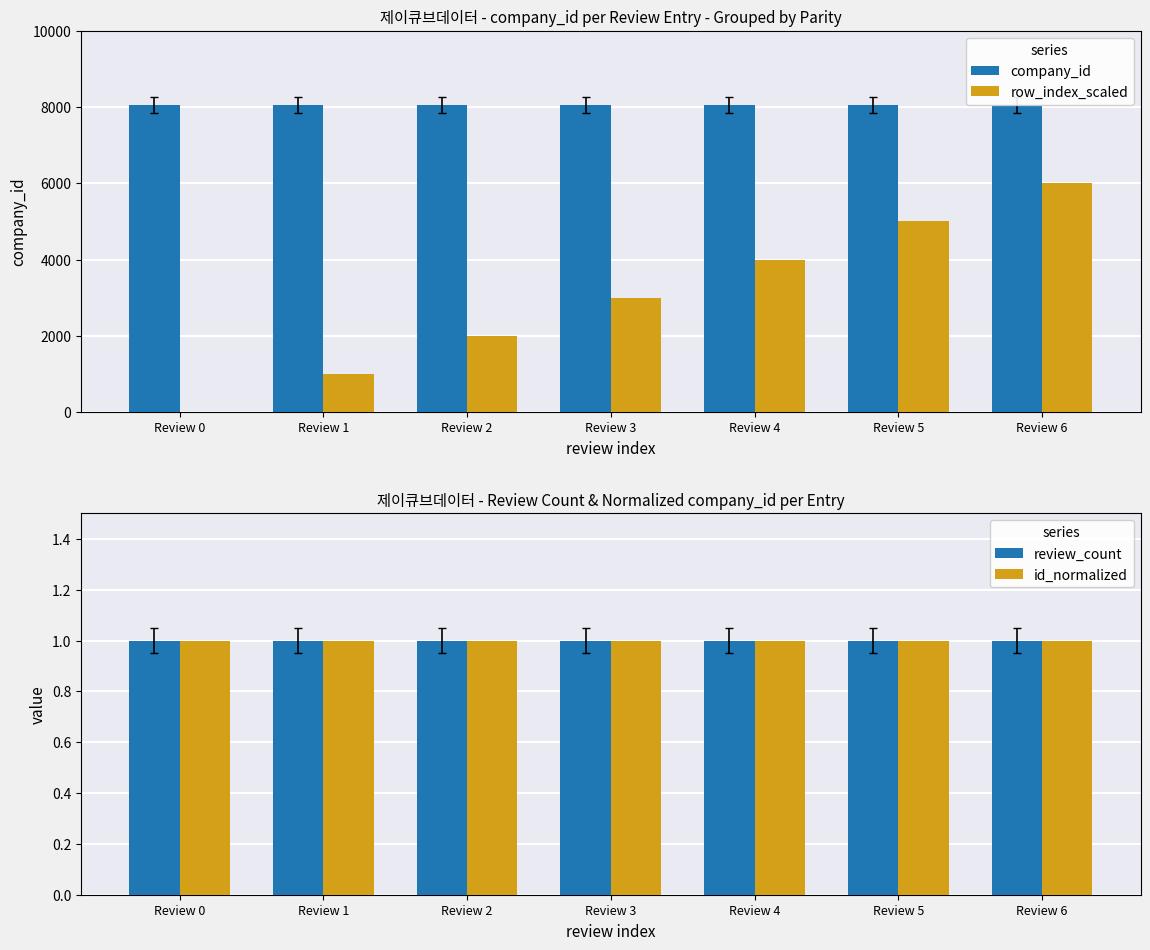

How many groups of bars are there?

7